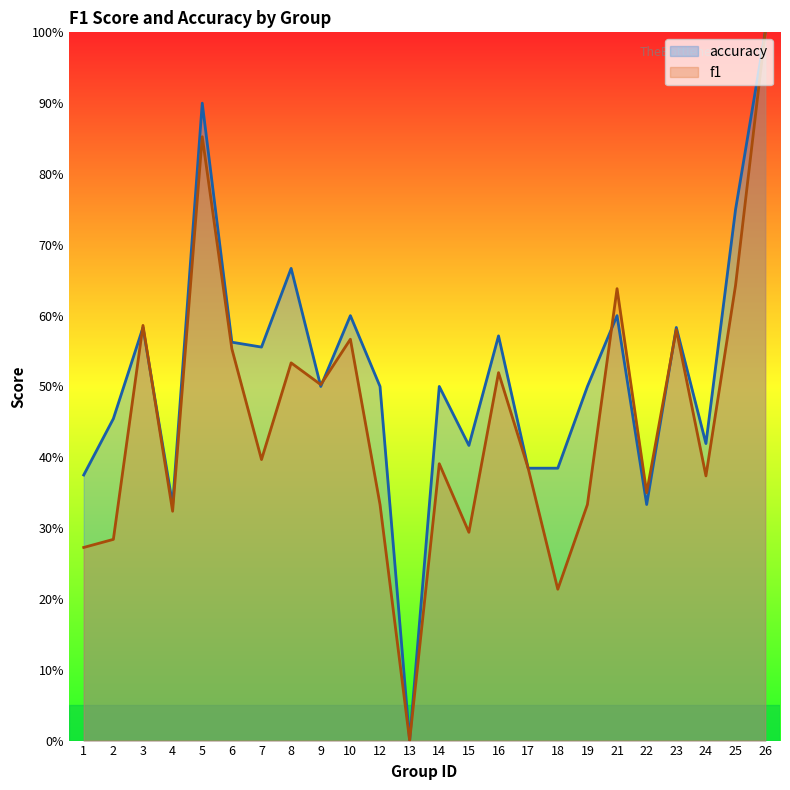

Rank the series by their maximum value, from lowest to highest.

f1, accuracy